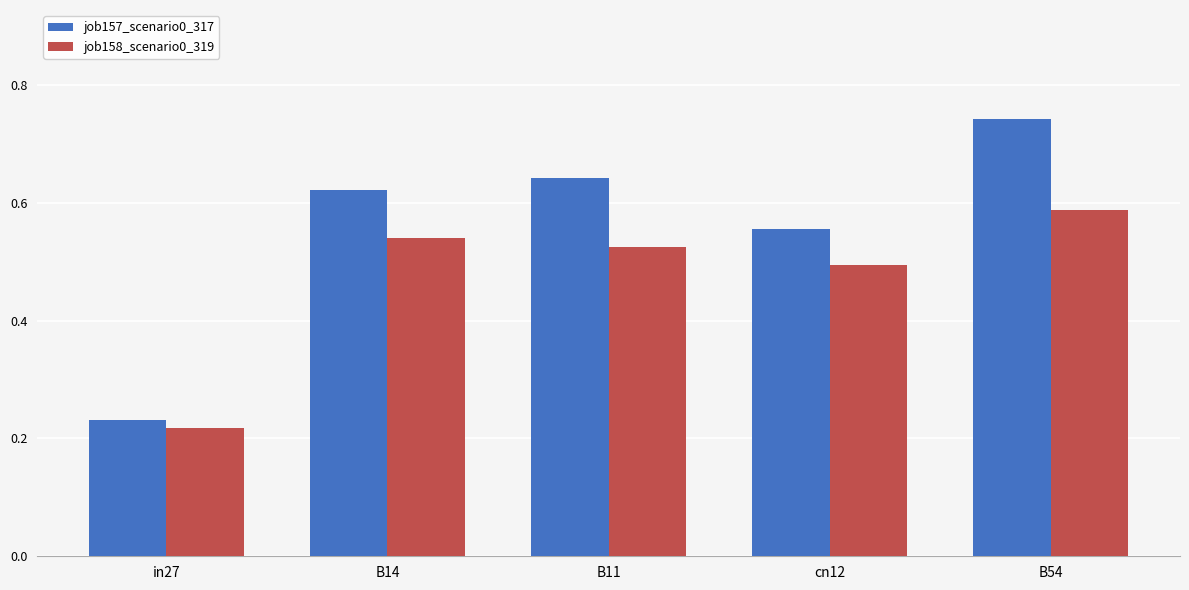

Rank the categories by job157_scenario0_317 value from lowest to highest.

in27, cn12, B14, B11, B54